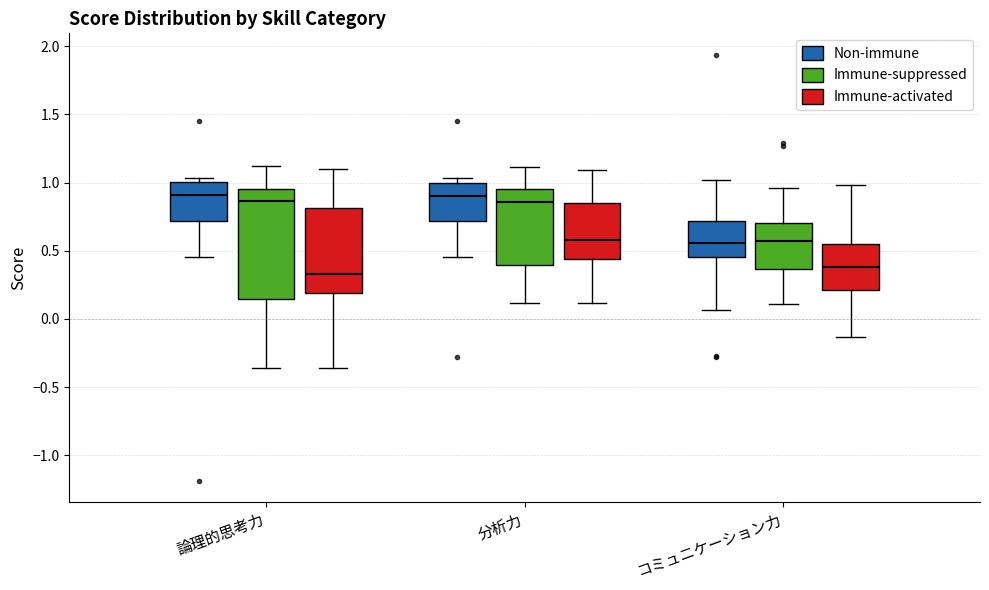

Where does the median line of the box for 論理的思考力 (Immune-suppressed) sit on the y-axis? The values are not printed on the chart, so give them approximately, as read against the axis.

0.85